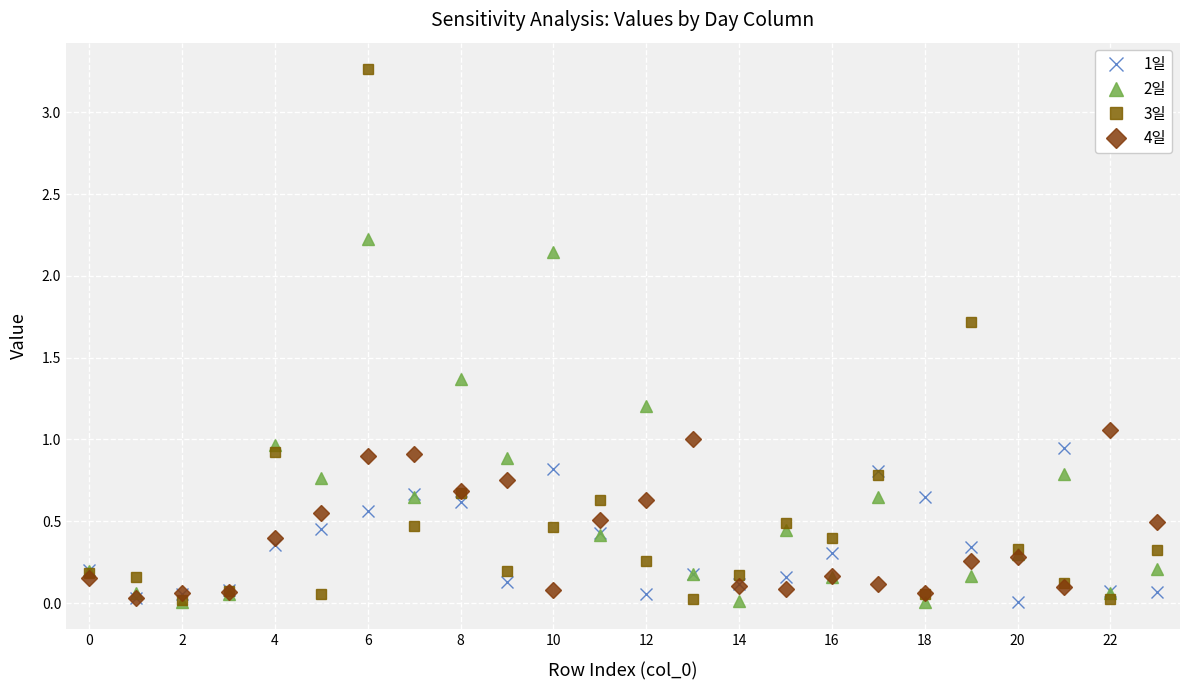

Which series has the largest range (max minus min)?

3일